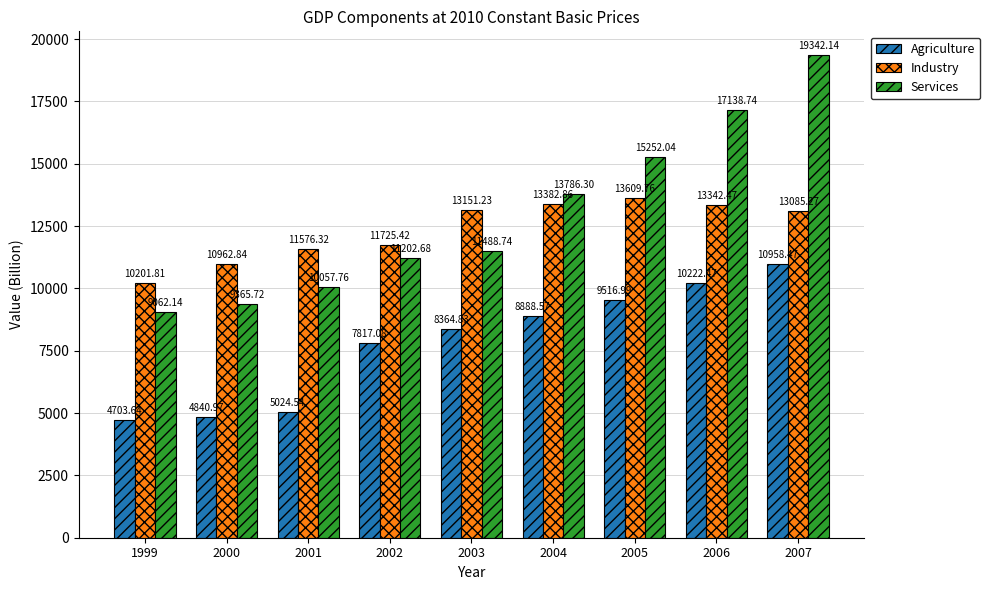

What is the value of the Industry bar at the 3rd from the left?

11576.3